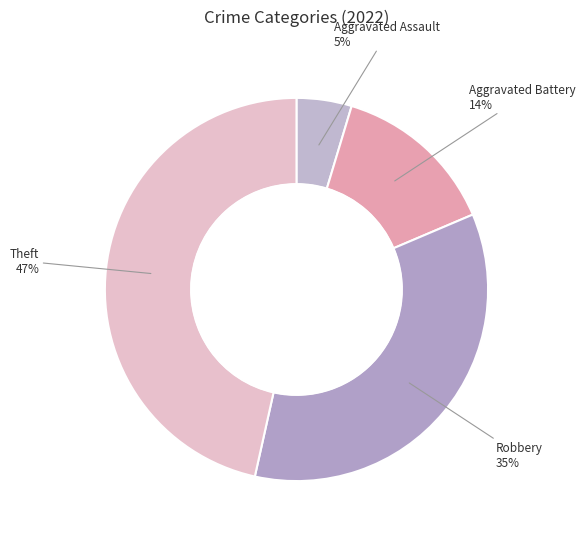

Does any single category account for the majority?

No